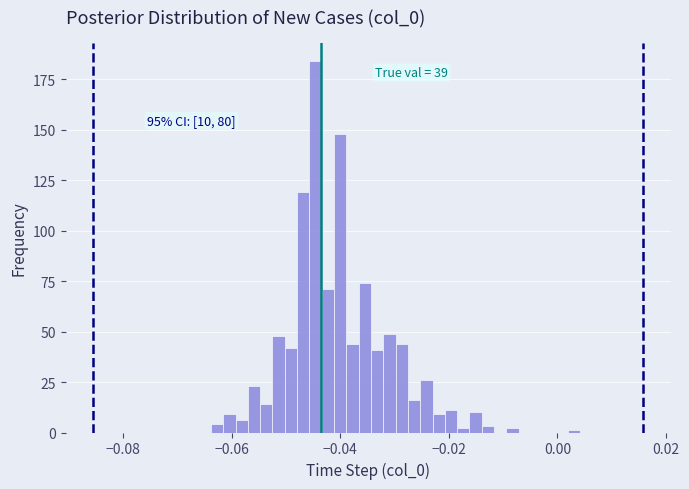

Around what value on the x-axis is the tallest bar? Give the approximate position of its centre, as read against the axis.

-0.044